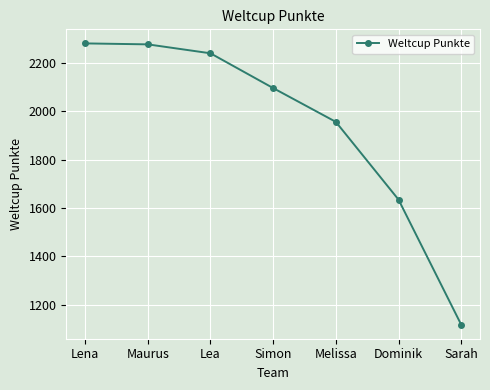

What is the average value?

1944